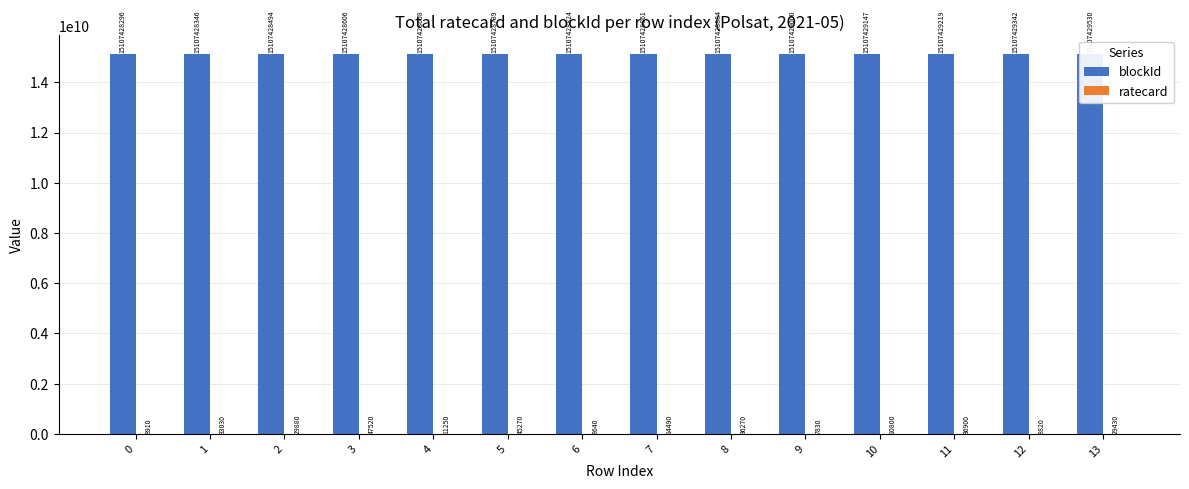

Rank the series by their average value, from lowest to highest.

ratecard, blockId